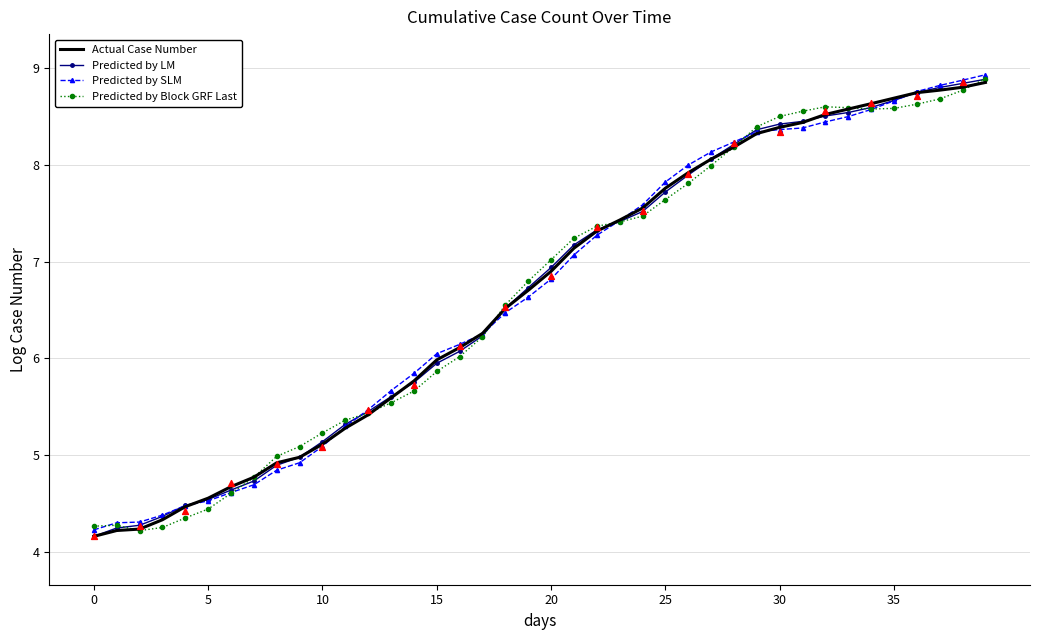

Is the value of Predicted by Block GRF Last at 11 greater than the value of Predicted by SLM at 29?

No